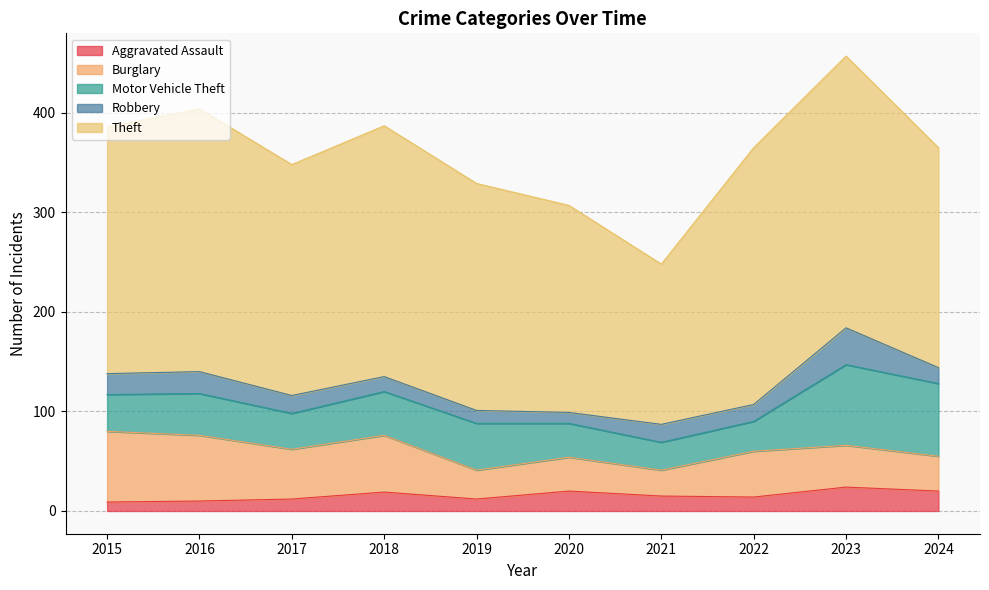

What value does the Aggravated Assault series have at 2017, to the nearest 5?

10